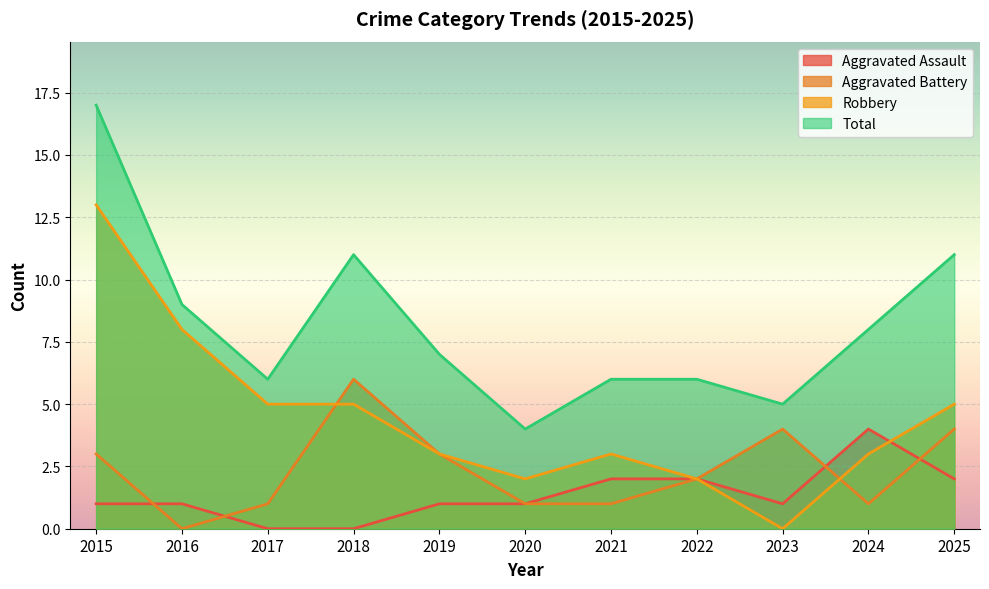

What are all the series names shown in the legend?

Aggravated Assault, Aggravated Battery, Robbery, Total